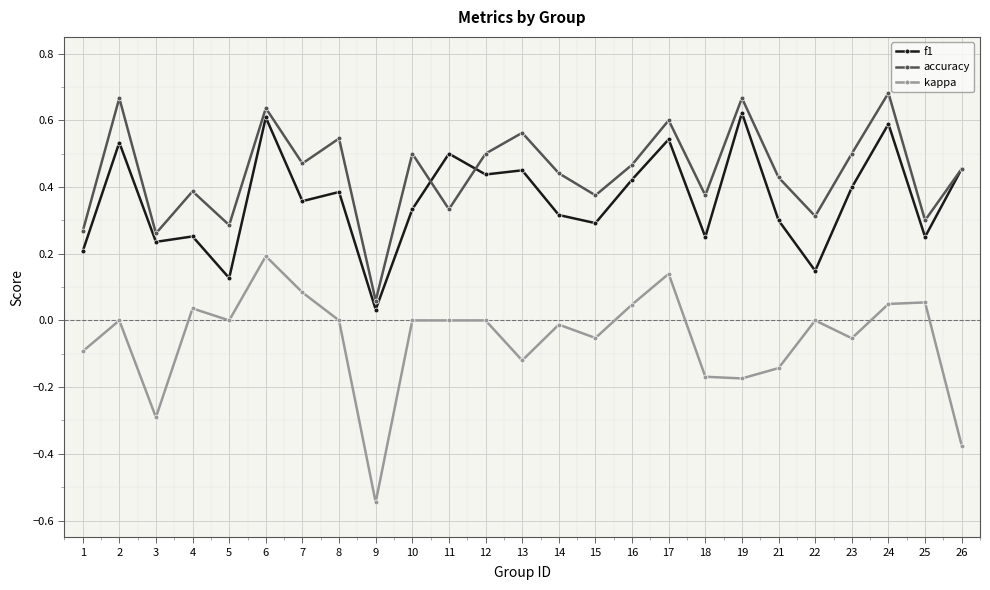

Does the chart display data point markers on the line(s)?

Yes